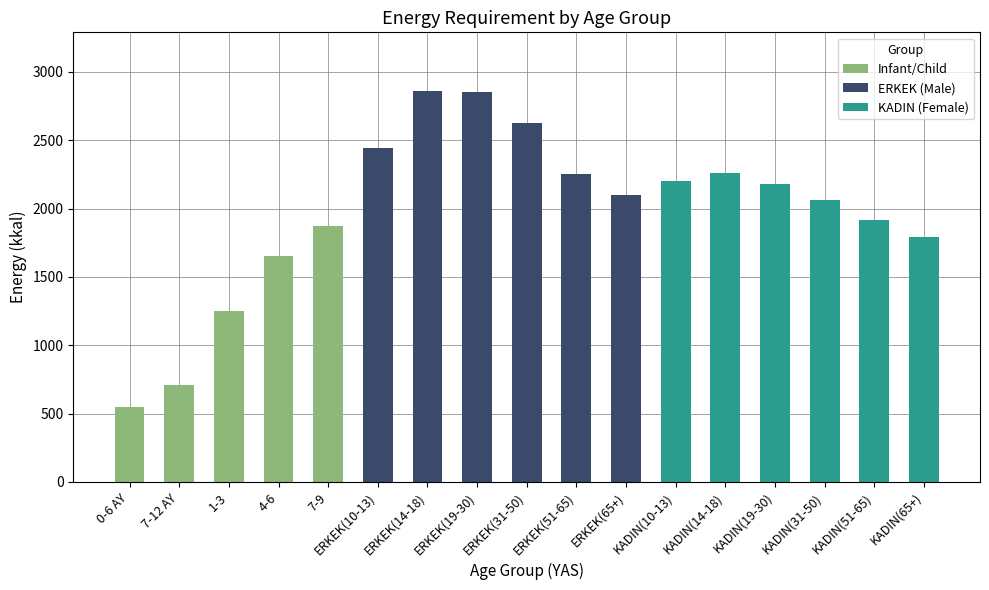

Between KADIN(10-13) and ERKEK(31-50), which is larger?

ERKEK(31-50)